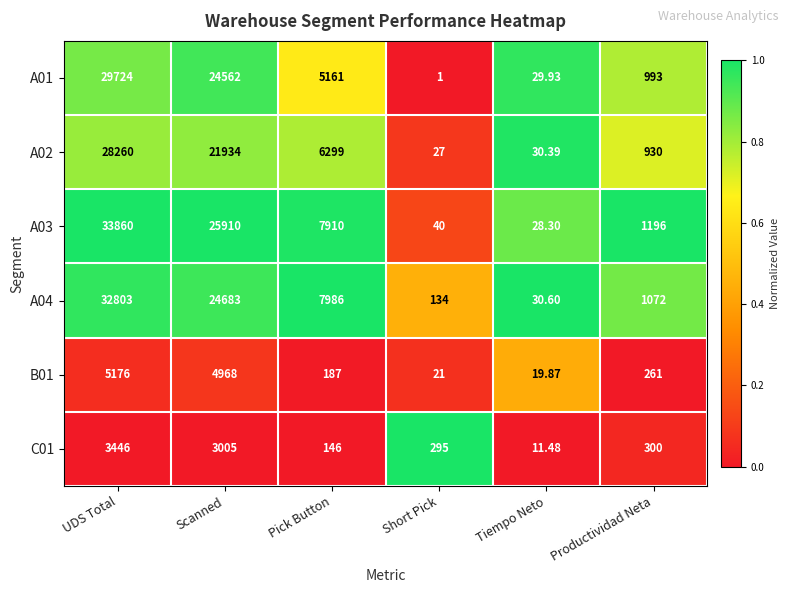

Which category has the lowest value across all series?

Short Pick